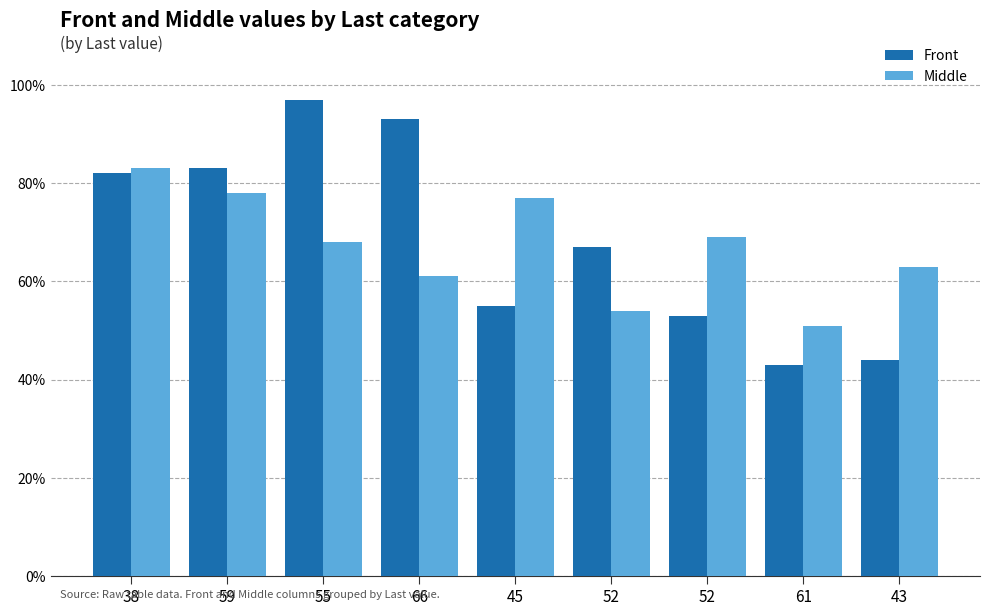

How many bars are there in each group?

2